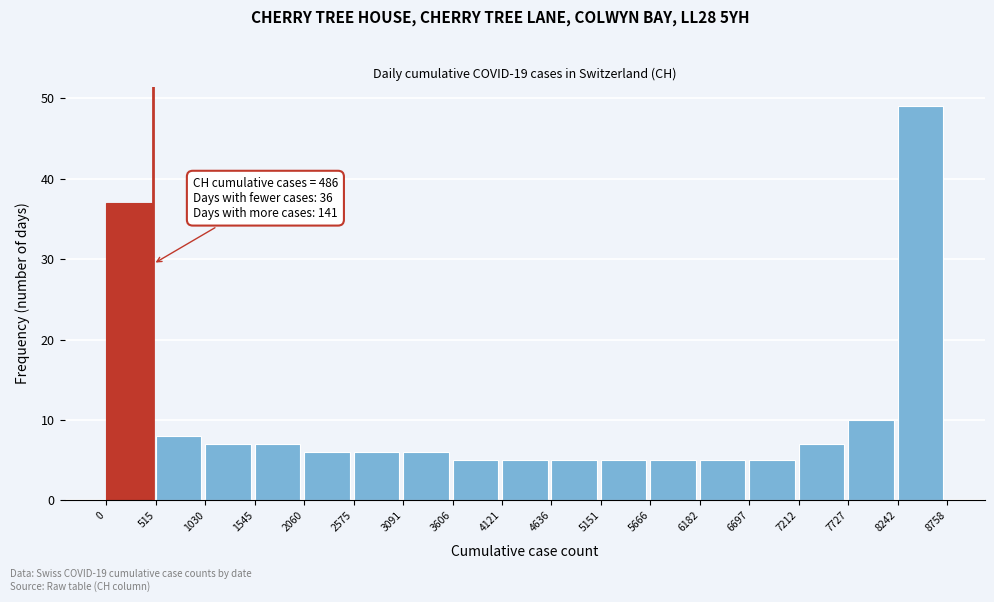

Over which range of the x-axis is the bar tallest?

8242 to 8758